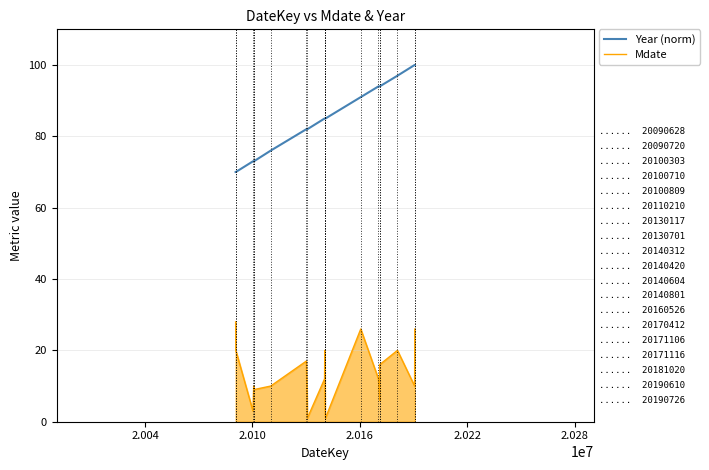

What is the maximum value shown in the chart?

100